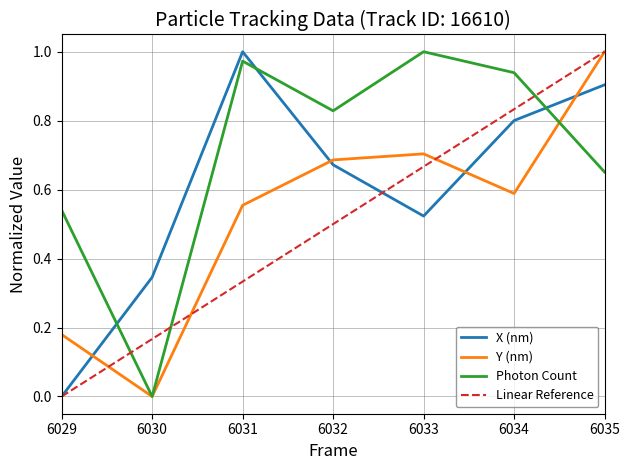

True or false: X (nm) and Y (nm) intersect in this chart.

True